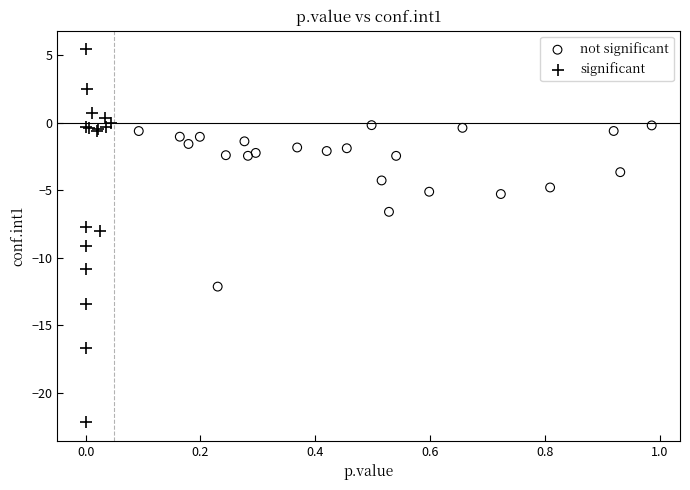

Which series reaches the minimum Y coordinate?

significant